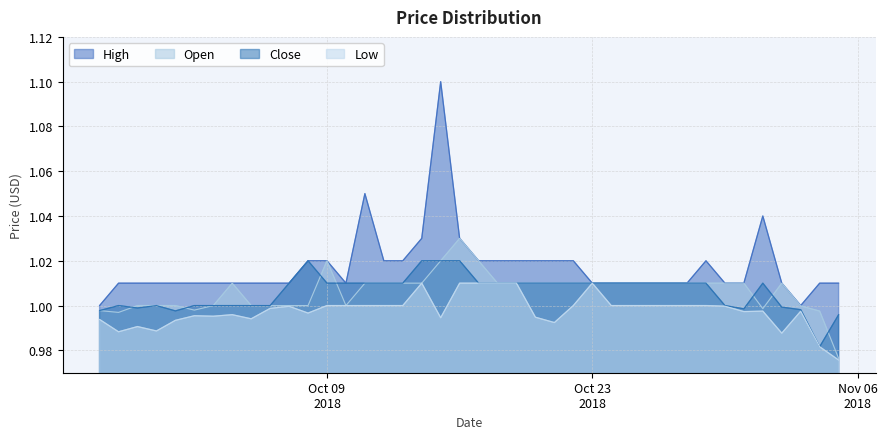

In Low, how many points are lower than both neighbors (excluding endpoints)?

9